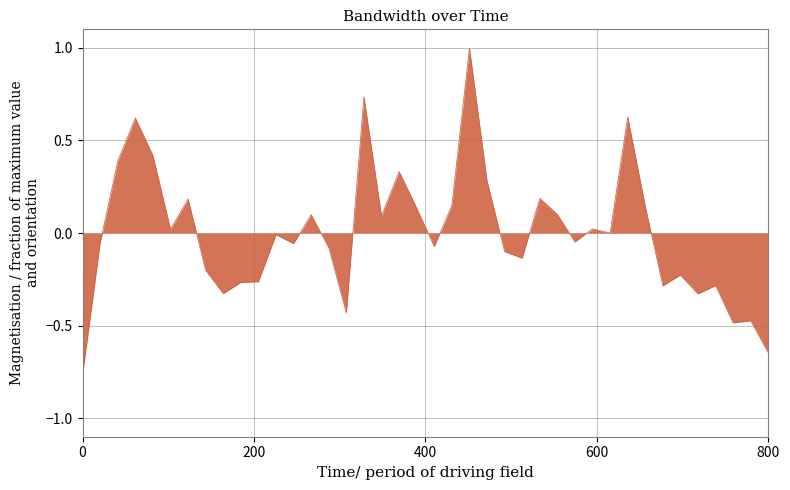

How many categories are shown in the chart?

40